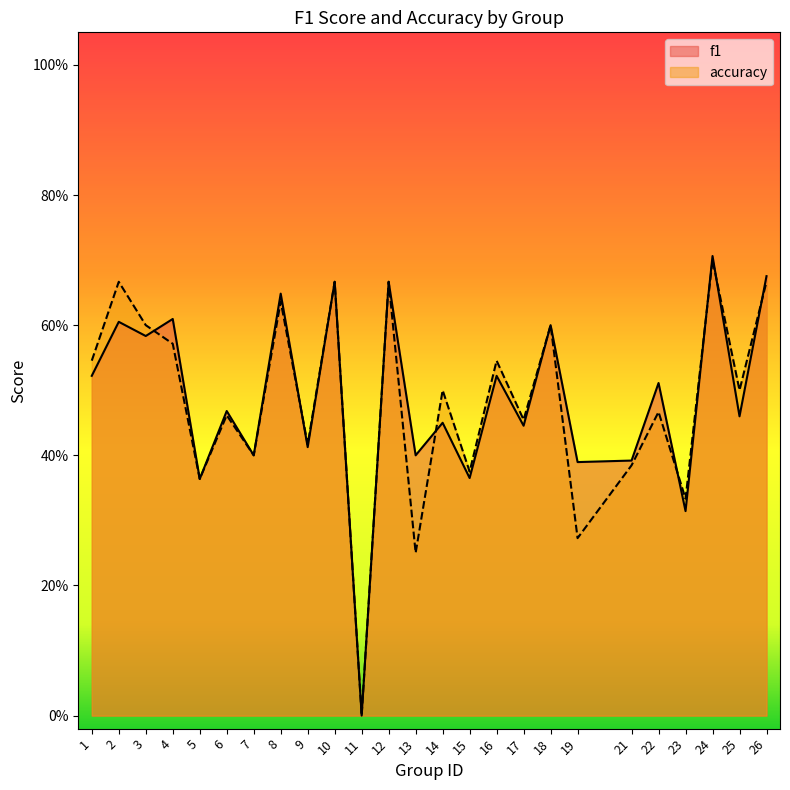

Reading left to right, transcribe all the data shown in this chart.

f1: 1=0.5	2=0.6	3=0.6	4=0.6	5=0.4	6=0.5	7=0.4	8=0.6	9=0.4	10=0.7	11=0.0	12=0.7	13=0.4	14=0.5	15=0.4	16=0.5	17=0.4	18=0.6	19=0.4	21=0.4	22=0.5	23=0.3	24=0.7	25=0.5	26=0.7
accuracy: 1=0.5	2=0.7	3=0.6	4=0.6	5=0.4	6=0.5	7=0.4	8=0.6	9=0.4	10=0.7	11=0.0	12=0.7	13=0.2	14=0.5	15=0.4	16=0.5	17=0.5	18=0.6	19=0.3	21=0.4	22=0.5	23=0.3	24=0.7	25=0.5	26=0.7